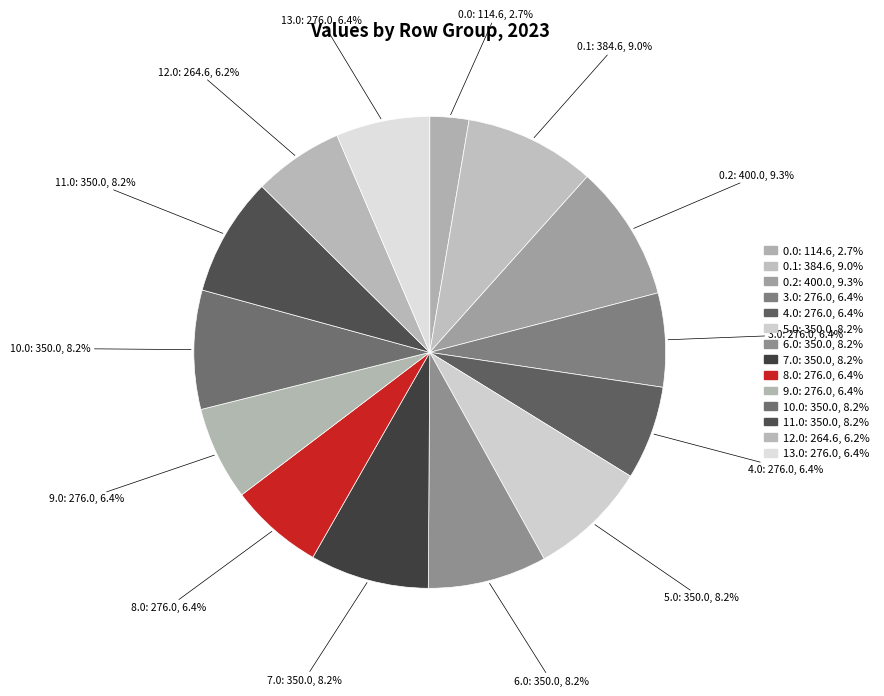

Is there any slice that represents more than half of the pie?

No